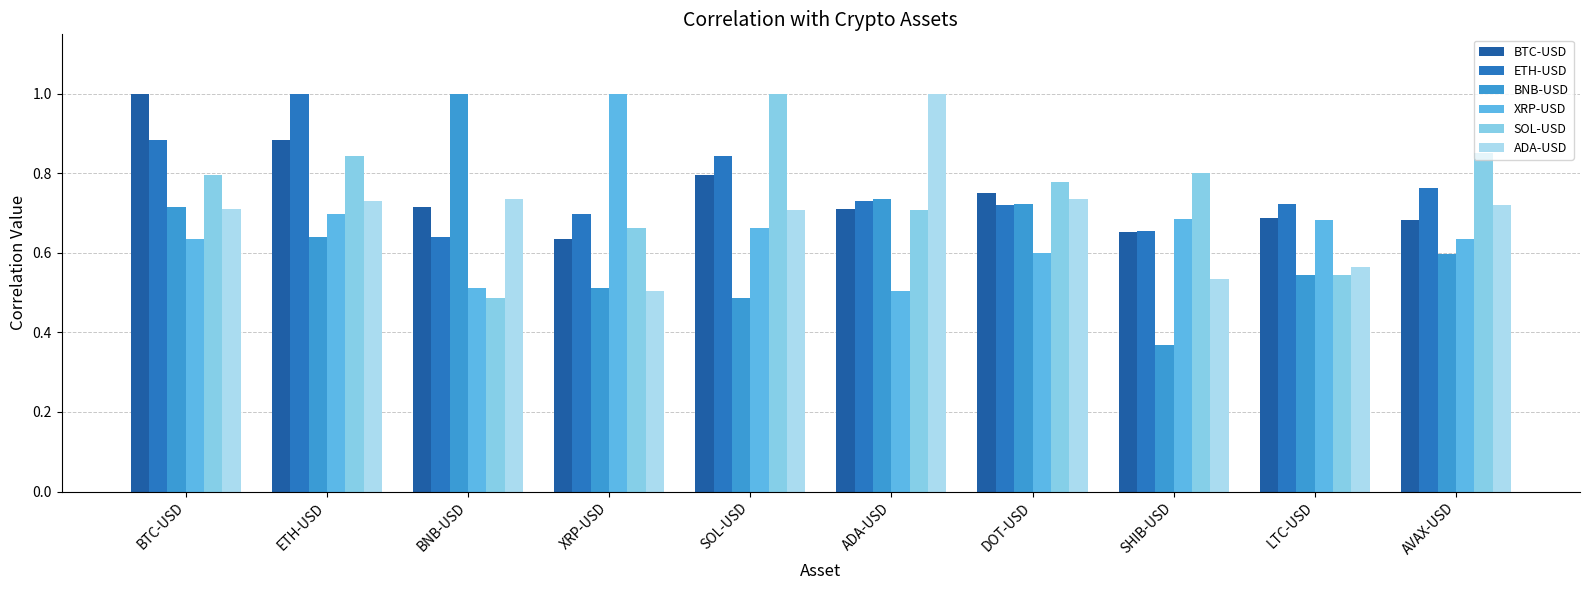

What position from the right is SOL-USD?

6